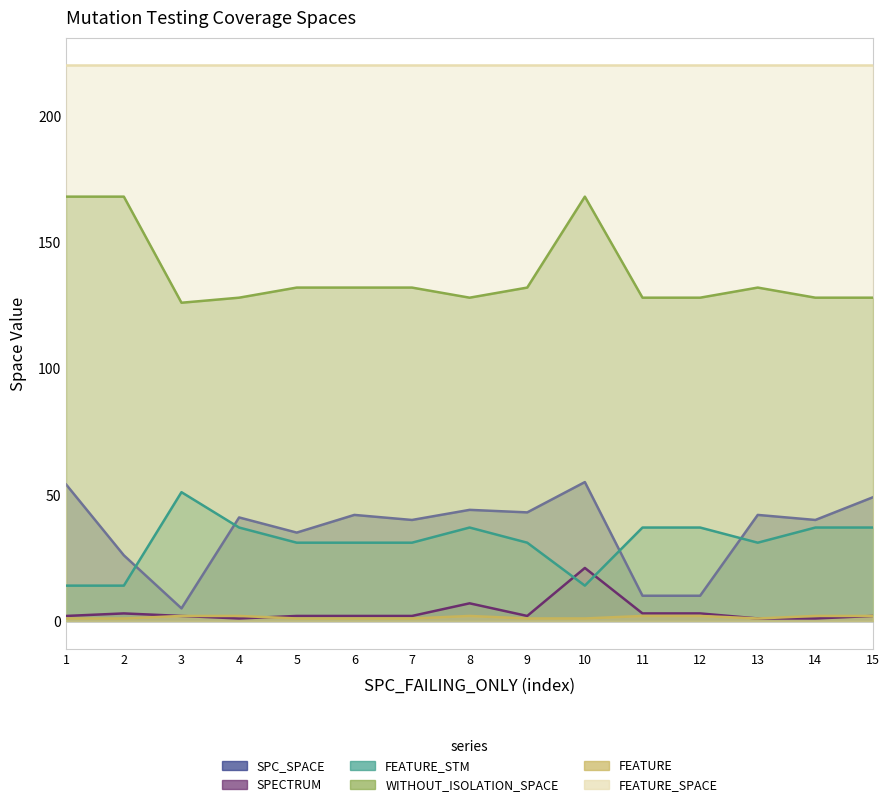

At which category is the sum across all series the highest?

10